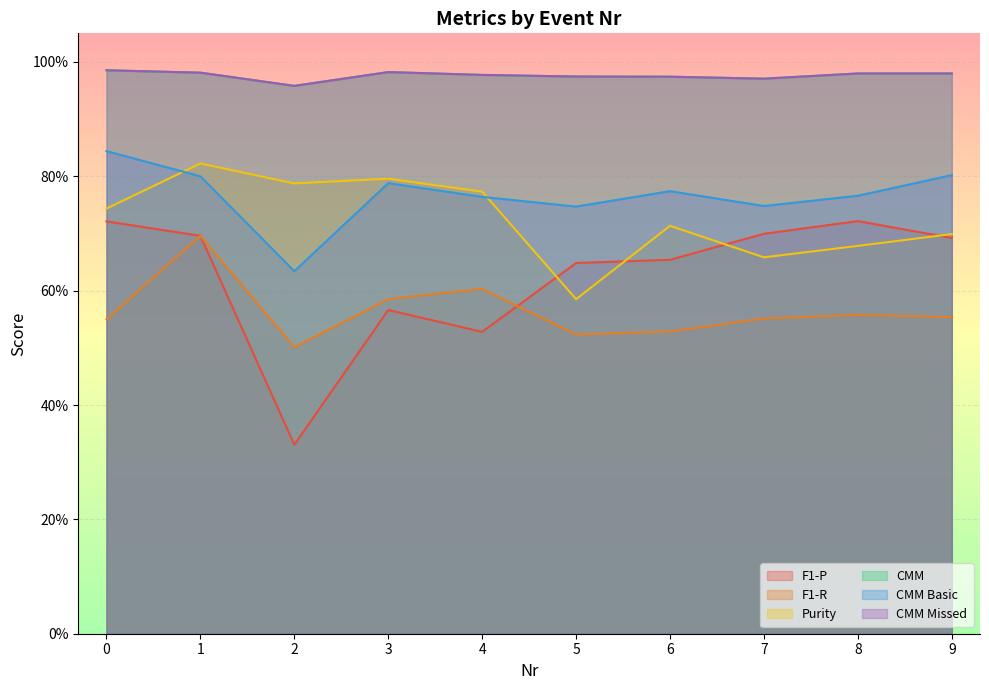

Which has a higher value, 8 or 0?

8